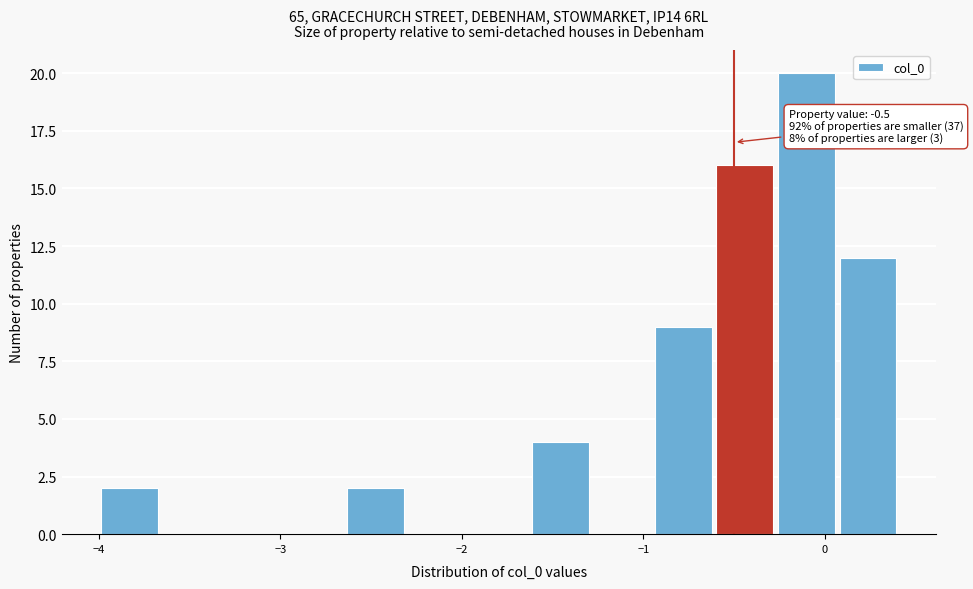

Around what value on the x-axis is the tallest bar? Give the approximate position of its centre, as read against the axis.

-0.1